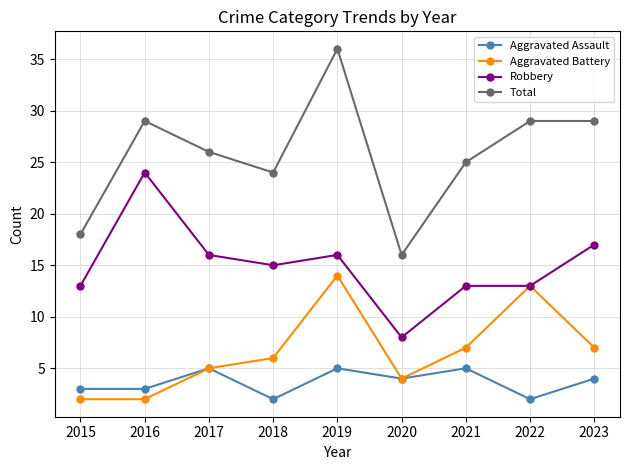

Is the value of Total at 2023 greater than the value of Aggravated Battery at 2017?

Yes